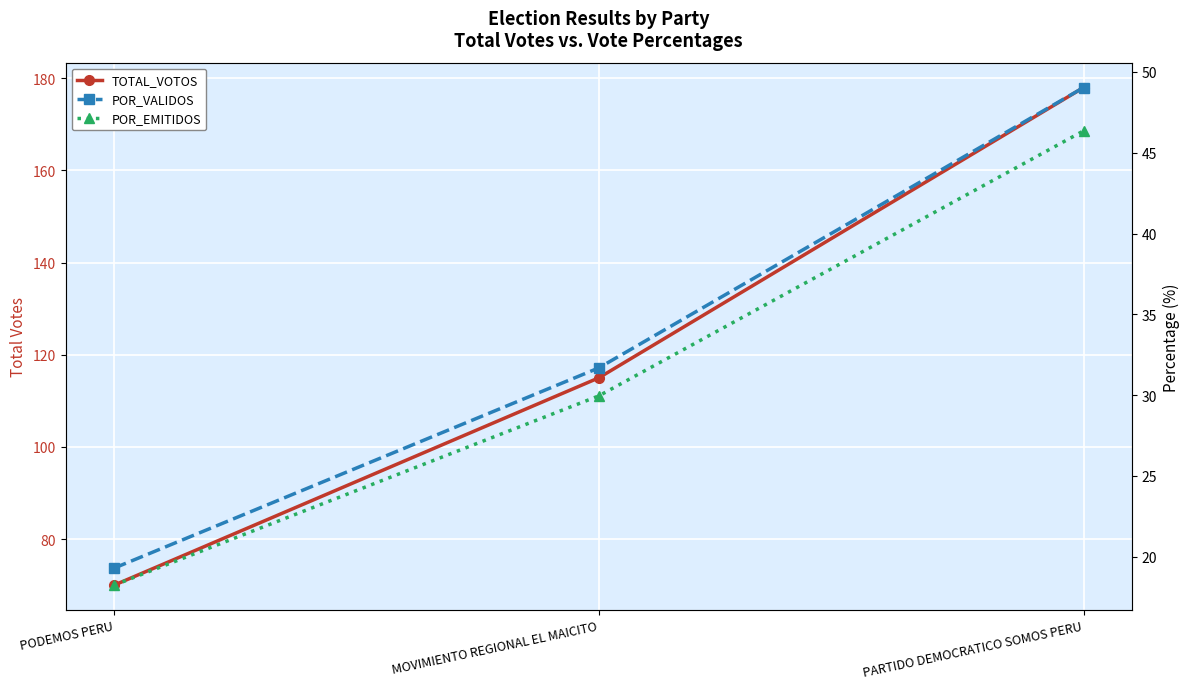

Reading right to left, list all the values displayed in this chart.

TOTAL_VOTOS: PARTIDO DEMOCRATICO SOMOS PERU=178.0	MOVIMIENTO REGIONAL EL MAICITO=115.0	PODEMOS PERU=70.0
POR_VALIDOS: PARTIDO DEMOCRATICO SOMOS PERU=49.0	MOVIMIENTO REGIONAL EL MAICITO=31.7	PODEMOS PERU=19.3
POR_EMITIDOS: PARTIDO DEMOCRATICO SOMOS PERU=46.4	MOVIMIENTO REGIONAL EL MAICITO=29.9	PODEMOS PERU=18.2